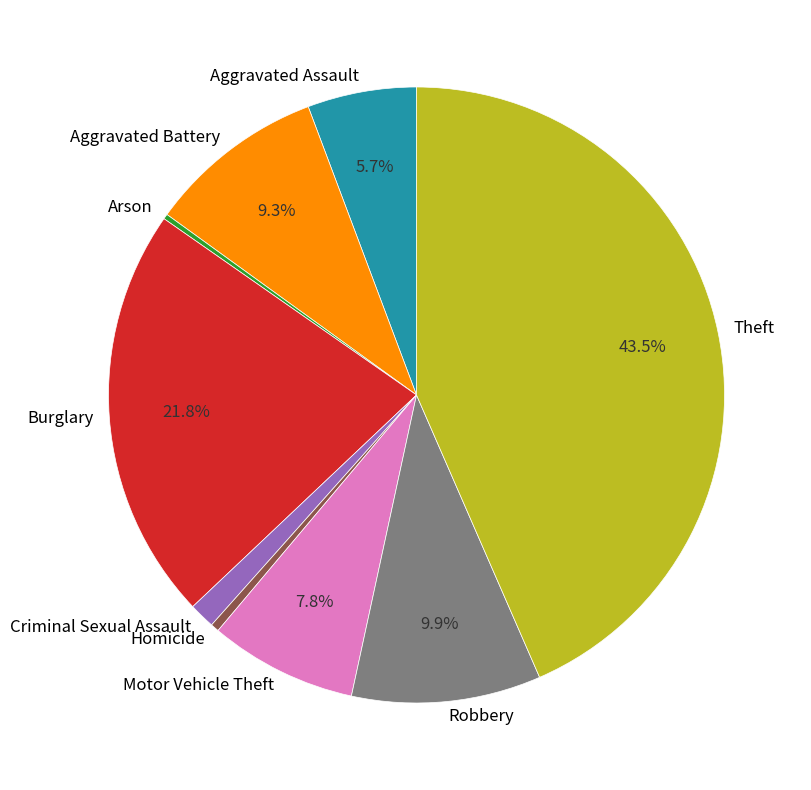

Which slice is the largest?

Theft